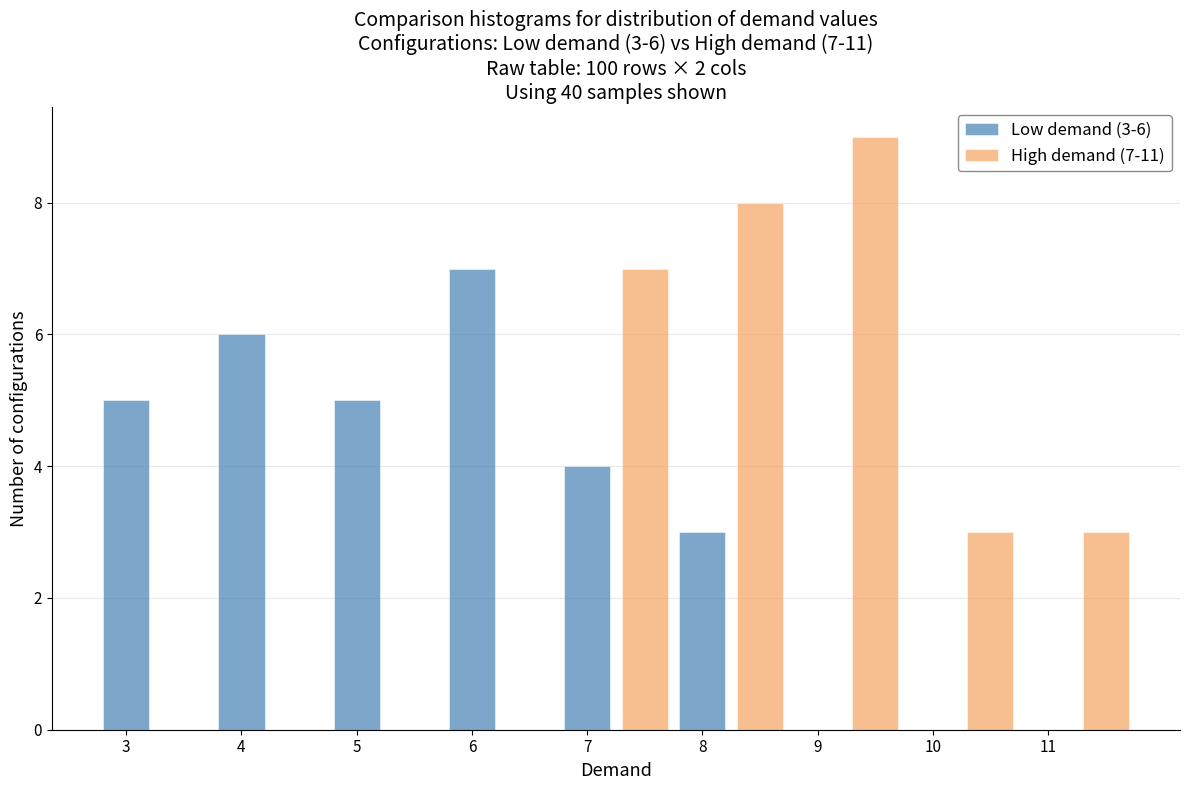

What is the total value across all series at 11?

3